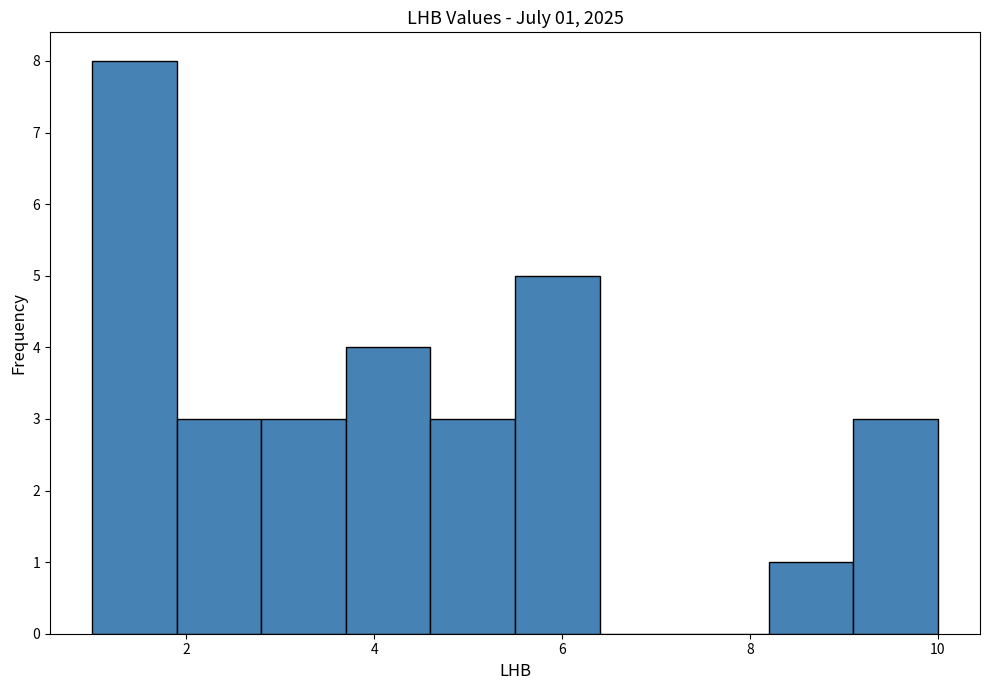

Over which range of the x-axis is the bar tallest?

1.0 to 1.9